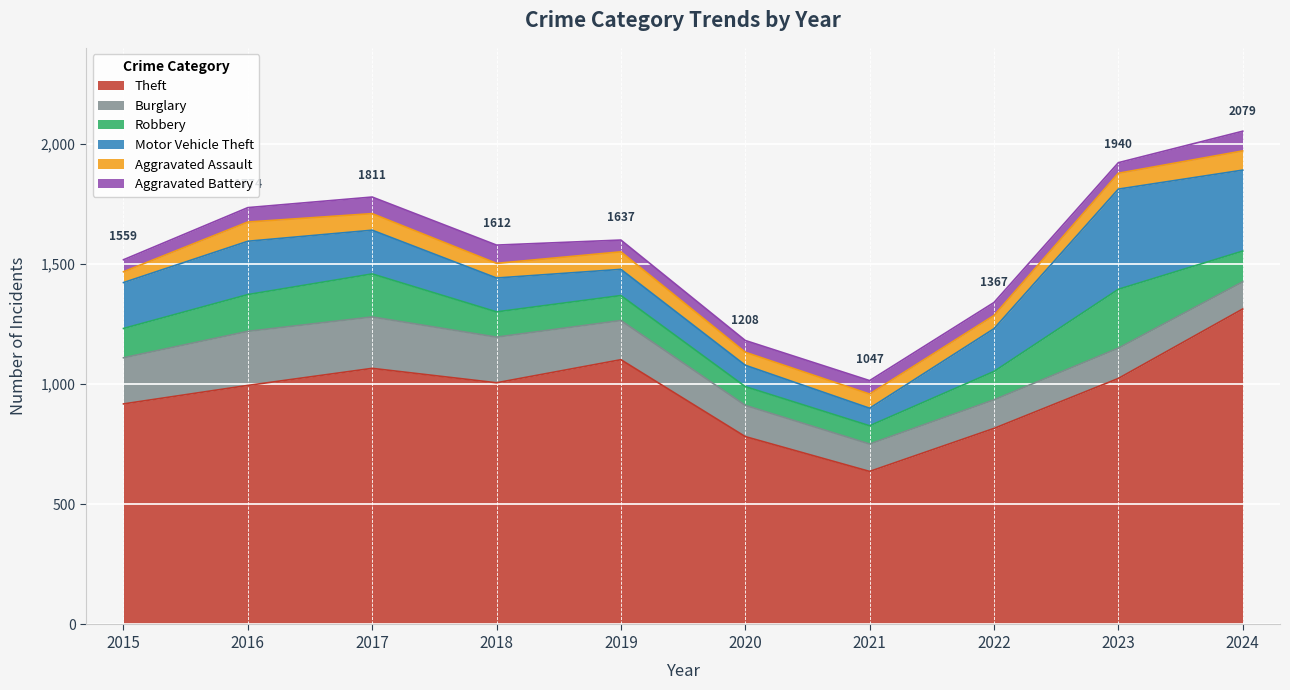

Reading left to right, extract all data points from this chart.

Theft: 2015=918	2016=995	2017=1066	2018=1006	2019=1102	2020=782	2021=637	2022=816	2023=1024	2024=1313
Burglary: 2015=192	2016=225	2017=214	2018=190	2019=163	2020=130	2021=114	2022=119	2023=126	2024=113
Robbery: 2015=122	2016=153	2017=179	2018=105	2019=104	2020=78	2021=76	2022=118	2023=245	2024=128
Motor Vehicle Theft: 2015=191	2016=222	2017=182	2018=141	2019=109	2020=89	2021=73	2022=178	2023=417	2024=337
Aggravated Assault: 2015=45	2016=80	2017=69	2018=61	2019=73	2020=54	2021=59	2022=55	2023=66	2024=80
Aggravated Battery: 2015=50	2016=60	2017=69	2018=76	2019=49	2020=49	2021=56	2022=54	2023=44	2024=82